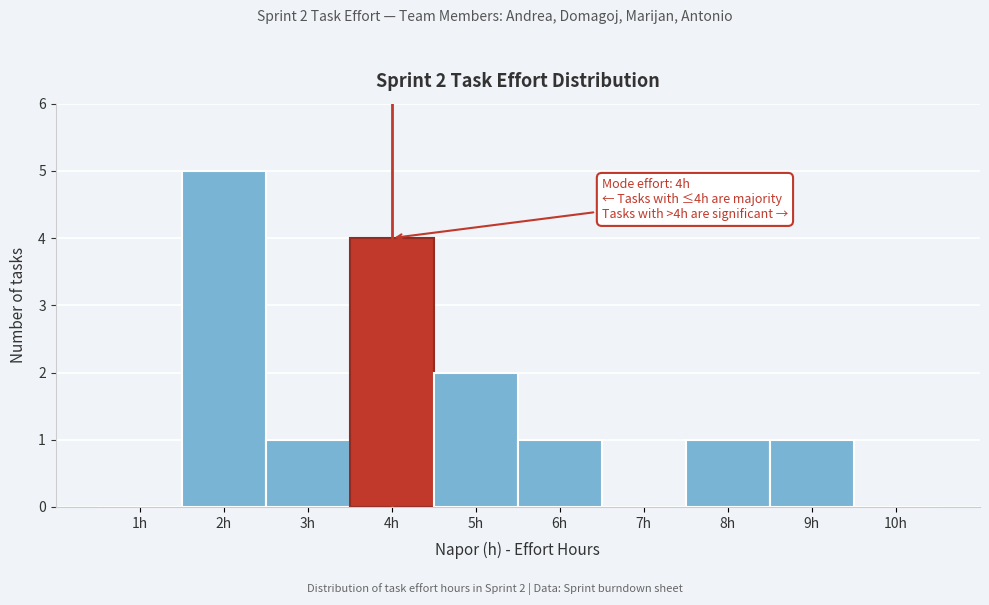

Over which range of the x-axis is the bar tallest?

1.5 to 2.5